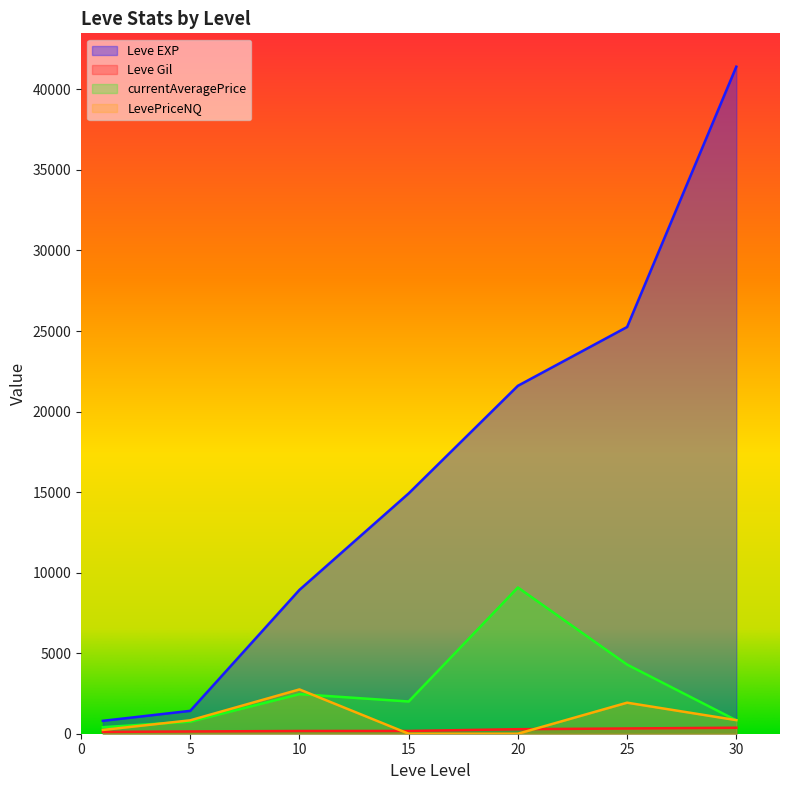

How many values in the LevePriceNQ series exceed 833?

3